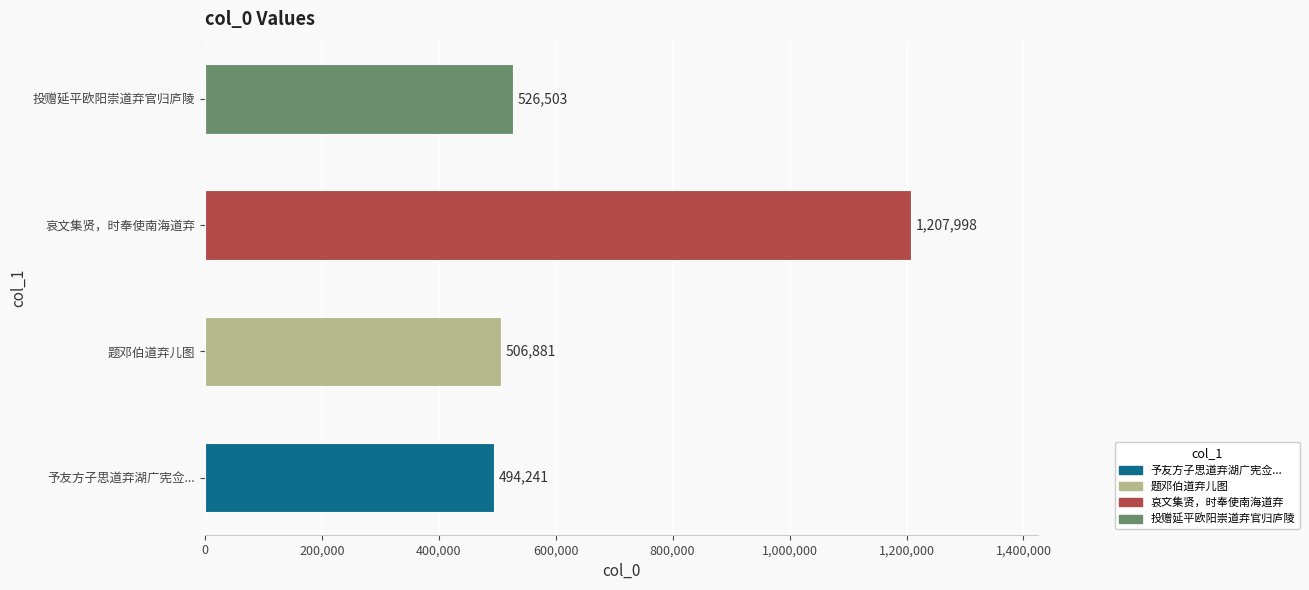

Reading bottom to top, transcribe all the data shown in this chart.

494241	506881	1207998	526503